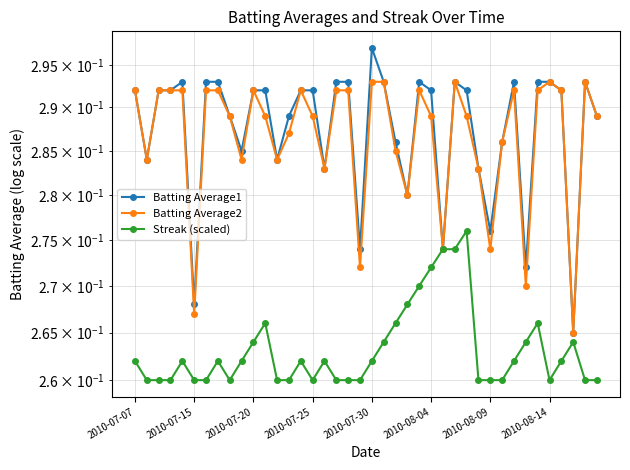

True or false: Batting Average2 has a value of 0.4 at 23.

False